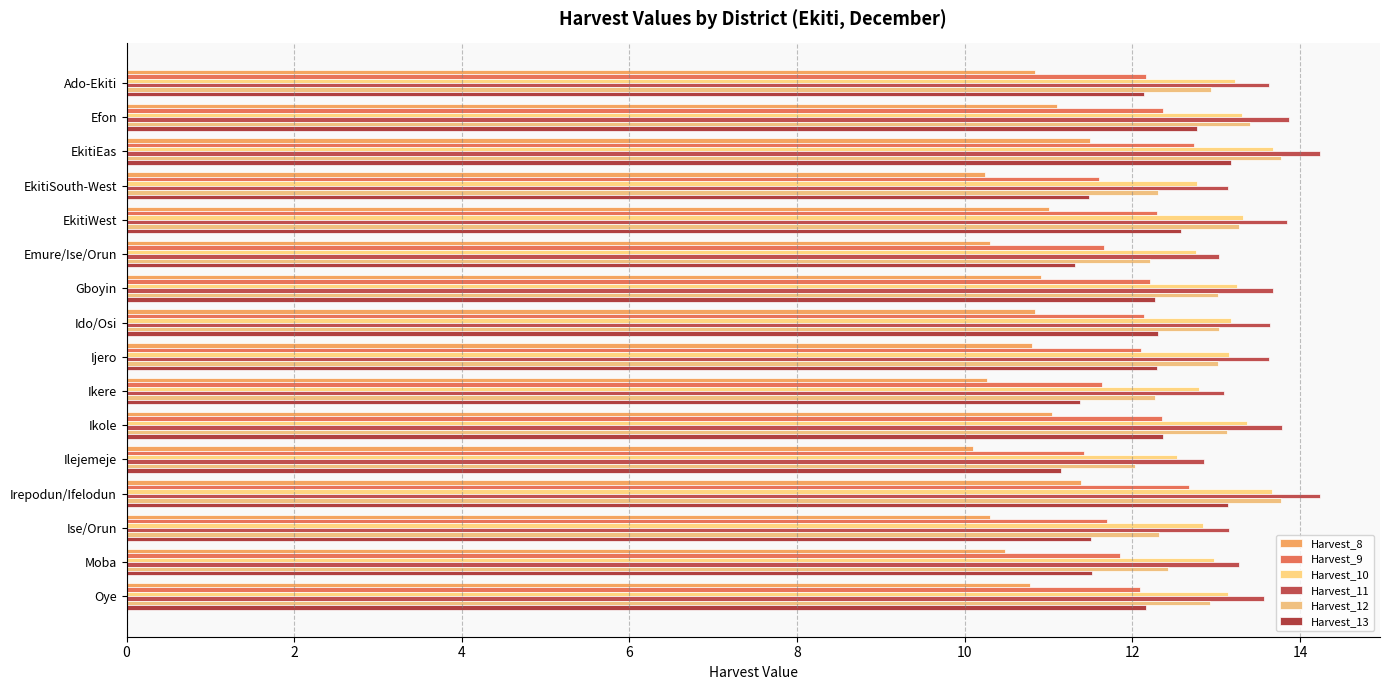

Reading right to left, extract all data points from this chart.

Harvest_8: 10.8	10.5	10.3	11.4	10.1	11.0	10.3	10.8	10.8	10.9	10.3	11.0	10.2	11.5	11.1	10.8
Harvest_9: 12.1	11.9	11.7	12.7	11.4	12.4	11.6	12.1	12.1	12.2	11.7	12.3	11.6	12.7	12.4	12.2
Harvest_10: 13.1	13.0	12.8	13.7	12.5	13.4	12.8	13.1	13.2	13.2	12.8	13.3	12.8	13.7	13.3	13.2
Harvest_11: 13.6	13.3	13.2	14.2	12.9	13.8	13.1	13.6	13.6	13.7	13.0	13.8	13.1	14.2	13.9	13.6
Harvest_12: 12.9	12.4	12.3	13.8	12.0	13.1	12.3	13.0	13.0	13.0	12.2	13.3	12.3	13.8	13.4	12.9
Harvest_13: 12.2	11.5	11.5	13.1	11.1	12.4	11.4	12.3	12.3	12.3	11.3	12.6	11.5	13.2	12.8	12.1